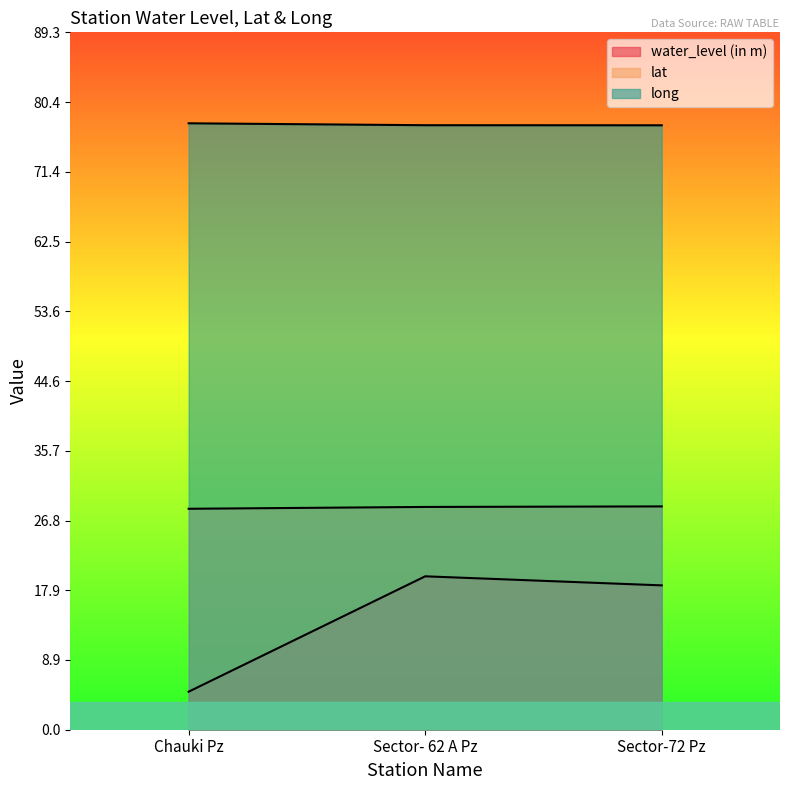

Which category has the highest value in the lat series?

Sector-72 Pz